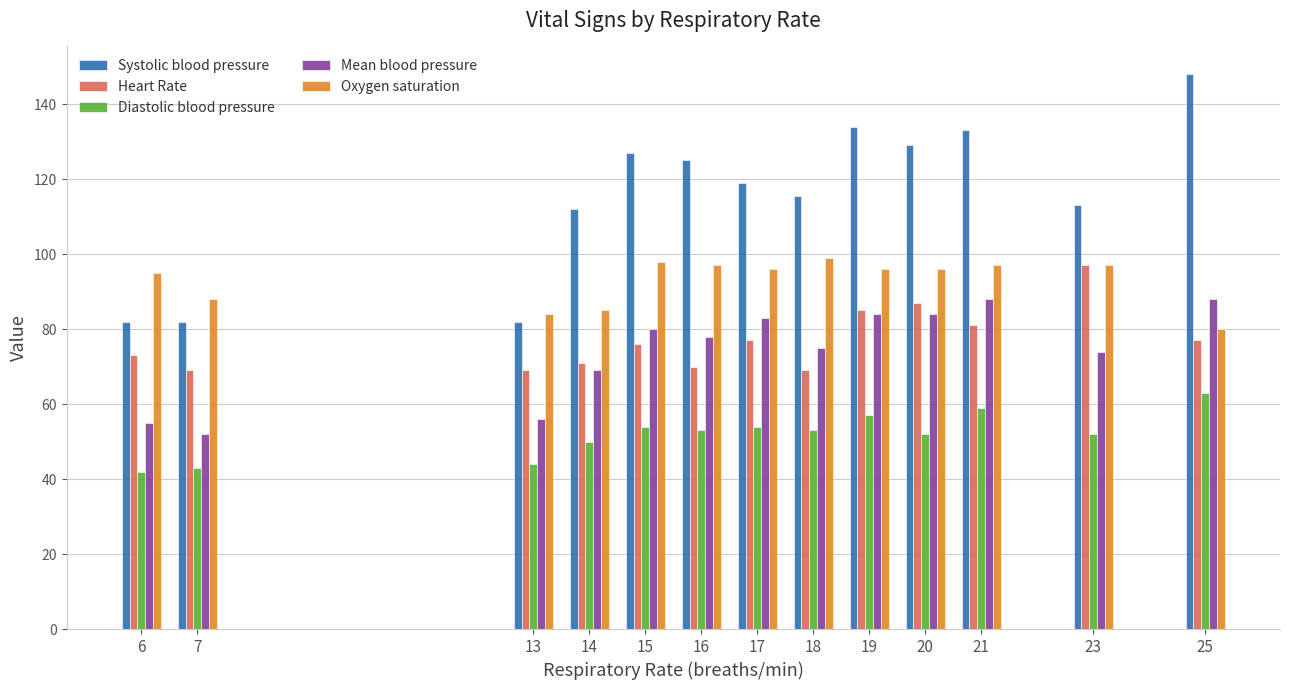

Is it true that Heart Rate equals 69.0 at 18?

True